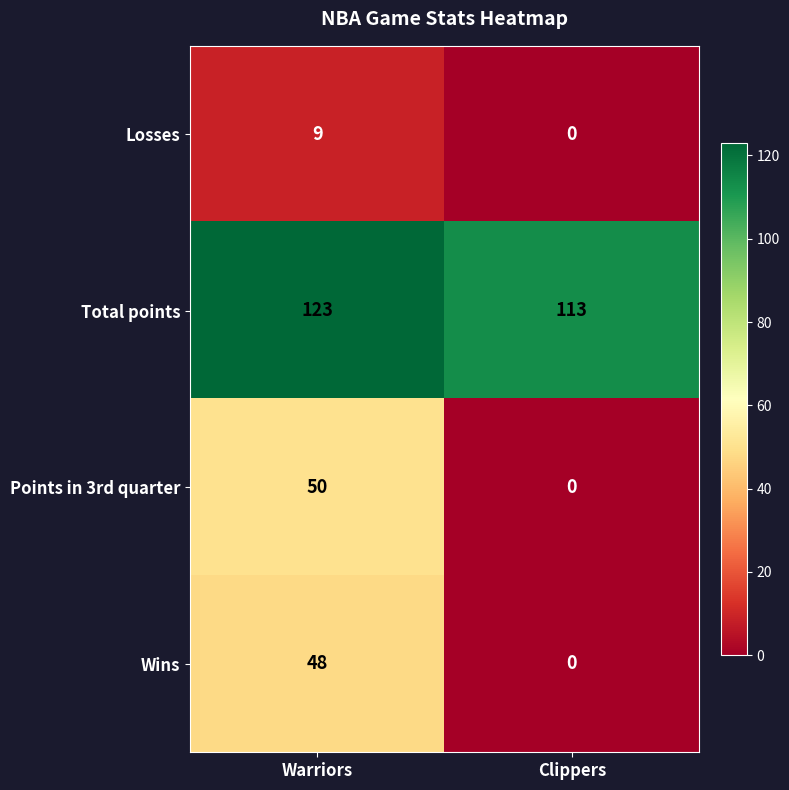

What is the difference between the maximum and minimum values in the Losses series?

9